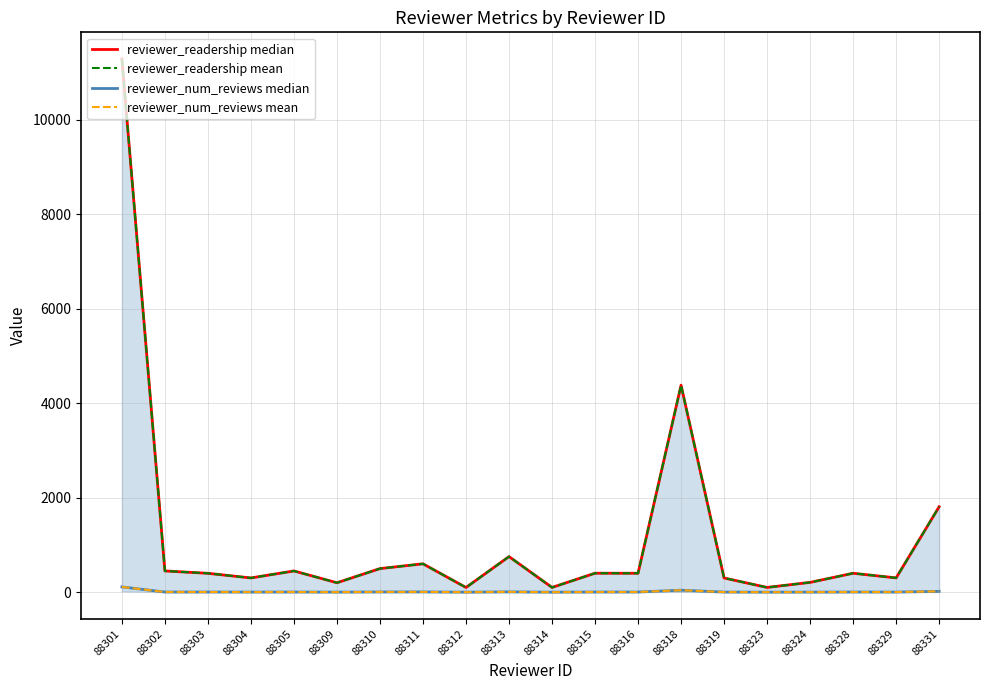

Which series has the largest total across all categories?

reviewer_readership median